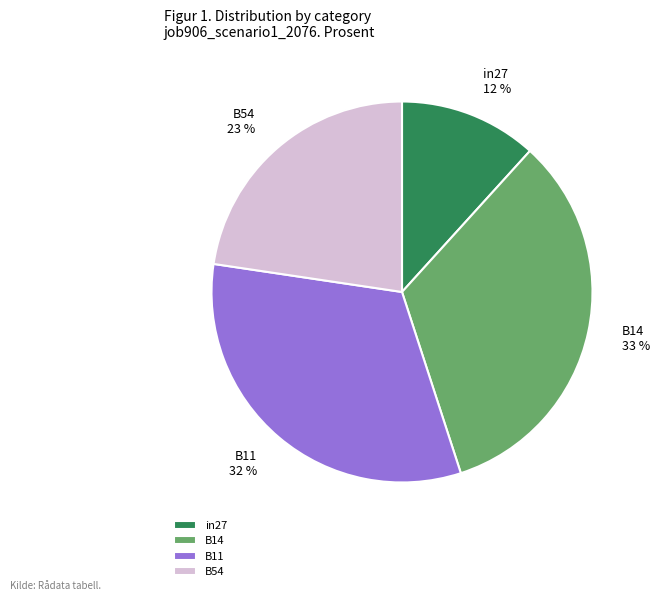

To the nearest percent, what is the combined percentage of in27 and B14?

45%